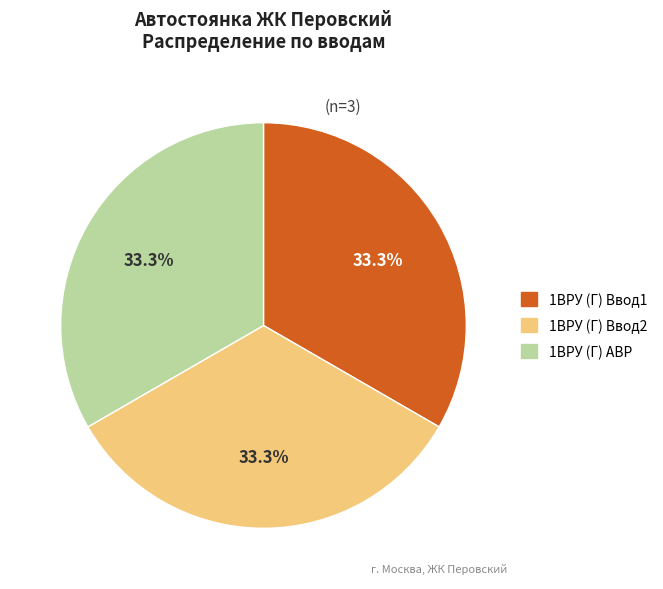

Does any single category account for the majority?

No